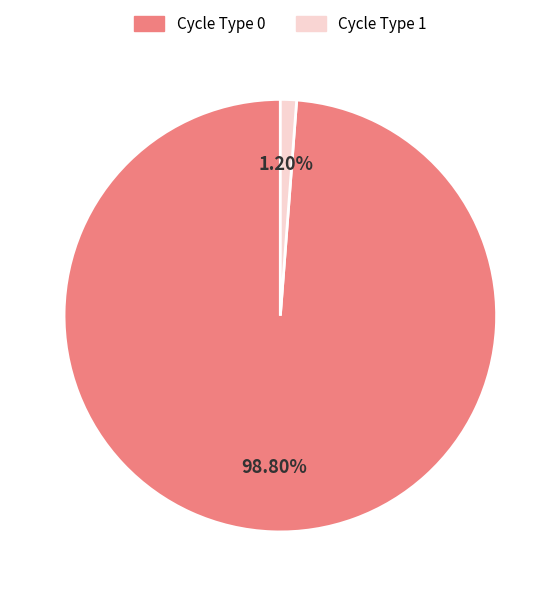

What portion of the pie excludes Cycle Type 0?

1.2%